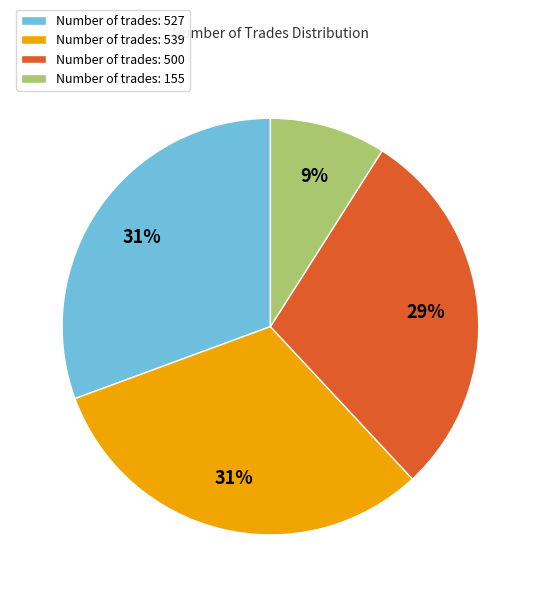

Count the number of slices in the pie.

4